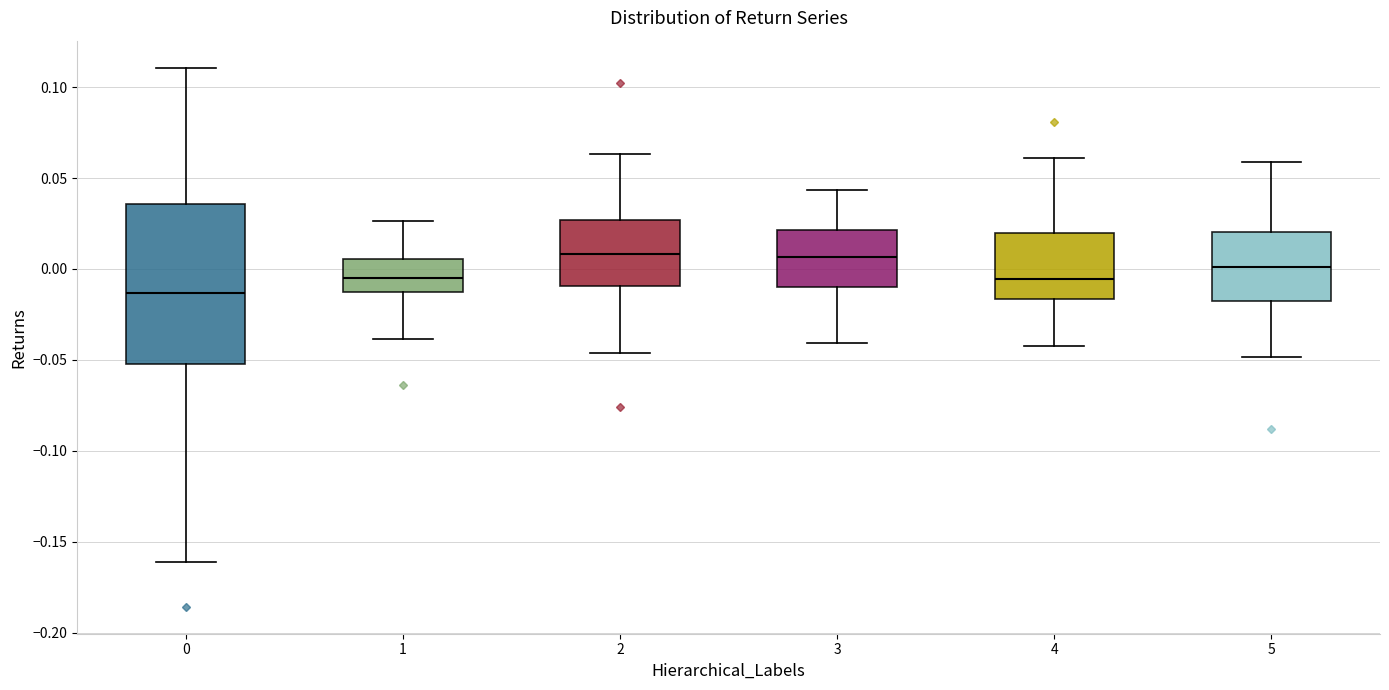

Reading left to right, read every box against the y-axis: the position of its median line, the range the box covers, and the ends of its whiskers. The values are not printed on the chart, so give them approximately, as read against the axis.

0: median -0.015, box -0.050 to 0.035, whiskers -0.160 to 0.110
1: median -0.005, box -0.015 to 0.005, whiskers -0.040 to 0.025
2: median 0.010, box -0.010 to 0.025, whiskers -0.045 to 0.065
3: median 0.005, box -0.010 to 0.020, whiskers -0.040 to 0.045
4: median -0.005, box -0.015 to 0.020, whiskers -0.040 to 0.060
5: median 0.000, box -0.020 to 0.020, whiskers -0.050 to 0.060